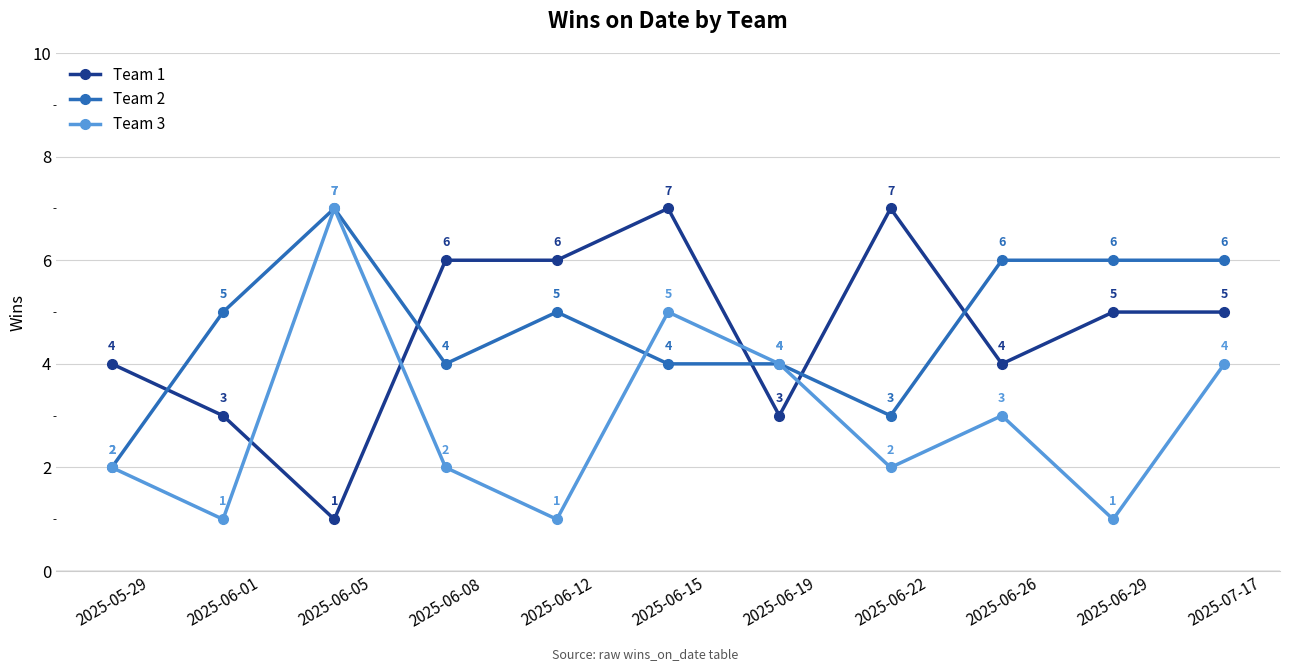

What is the highest value of the Team 3 series?

7